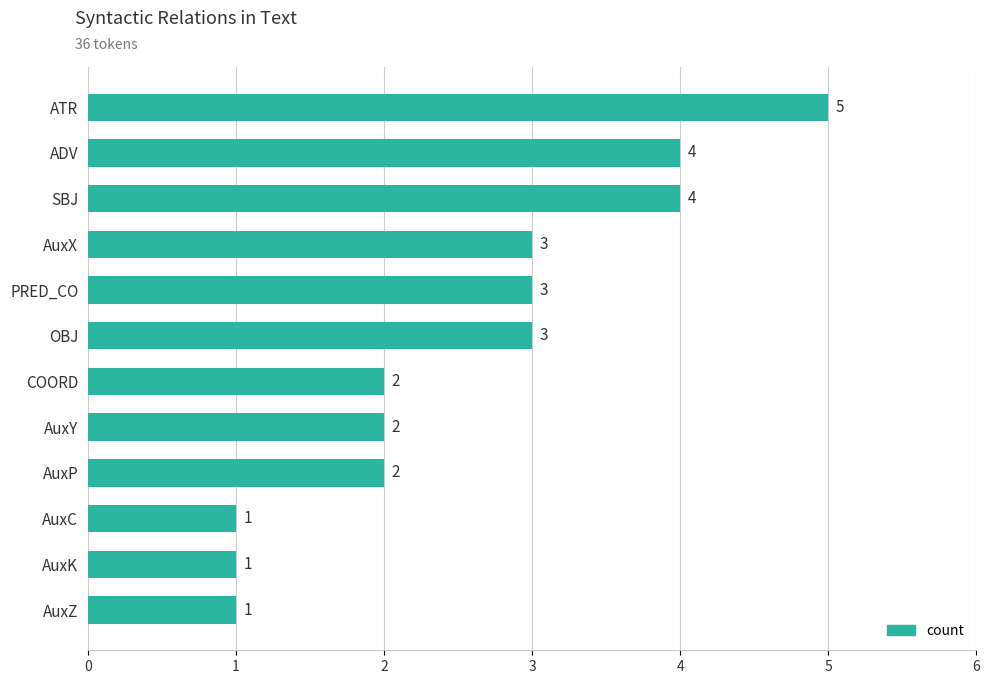

Between AuxZ and AuxP, which is larger?

AuxP